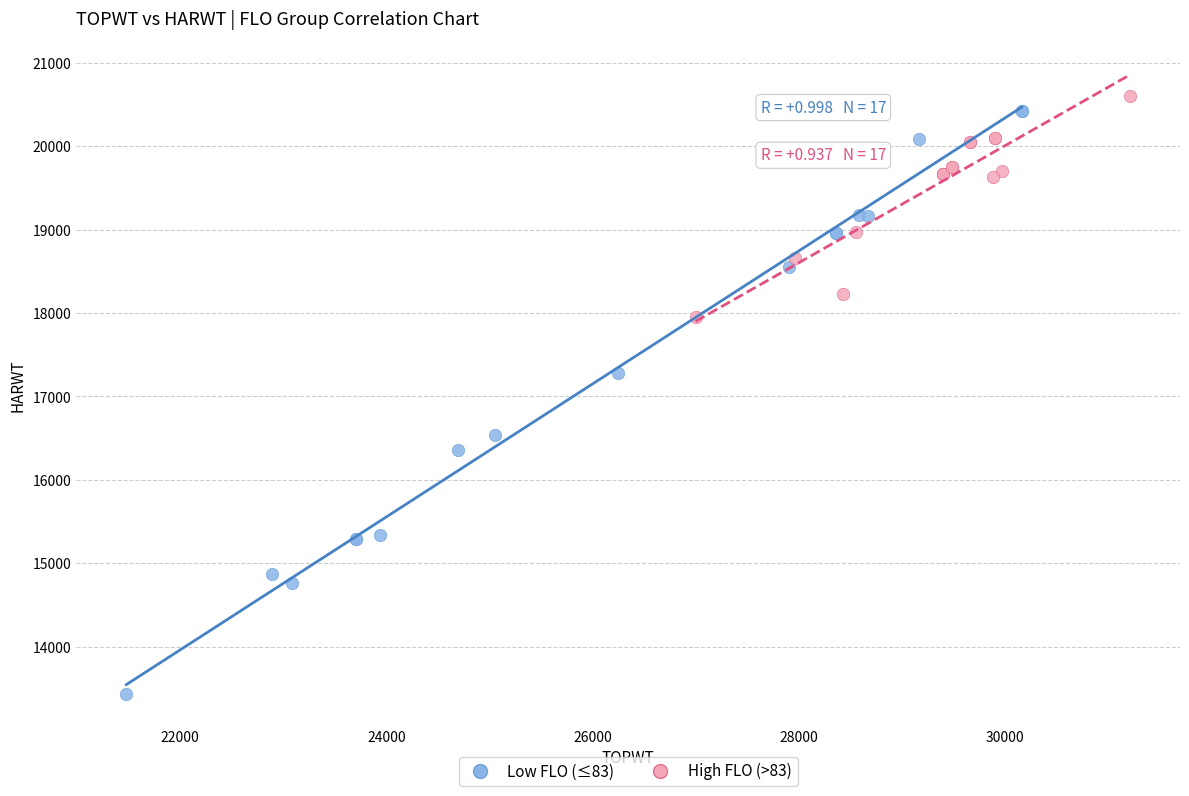

Which series contains the lowest Y value?

Low FLO (≤83)